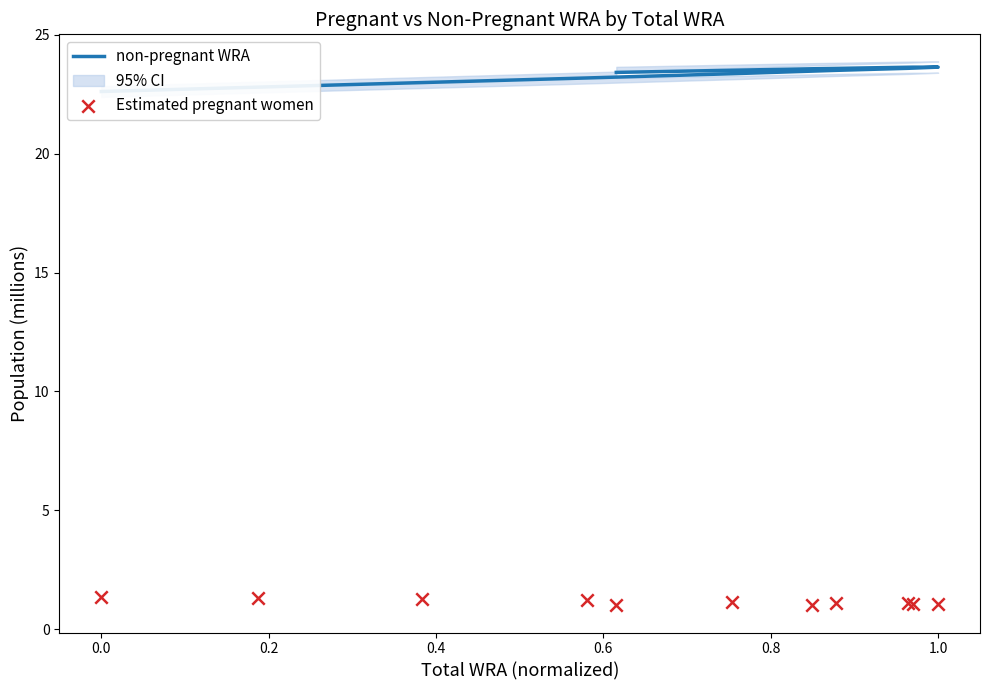

Which series has the widest spread of Y values?

non-pregnant WRA